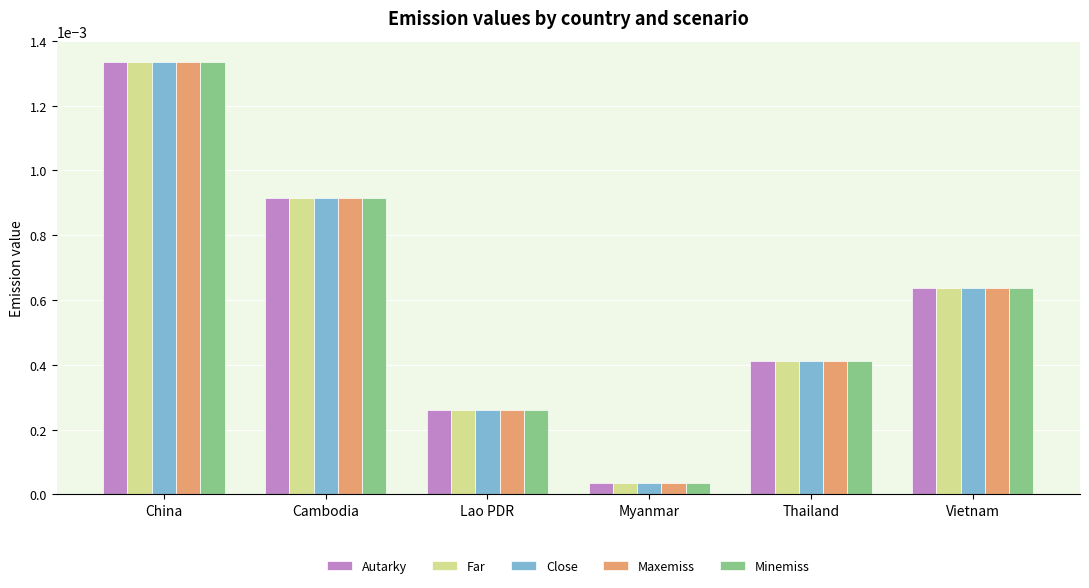

Are the bars horizontal?

No